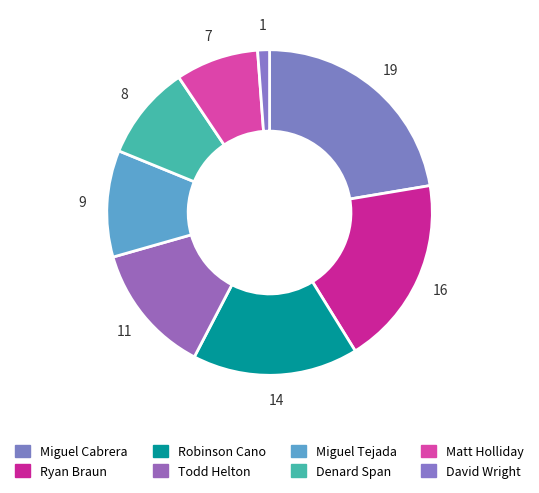

What percentage is NOT represented by Todd Helton?

87.1%